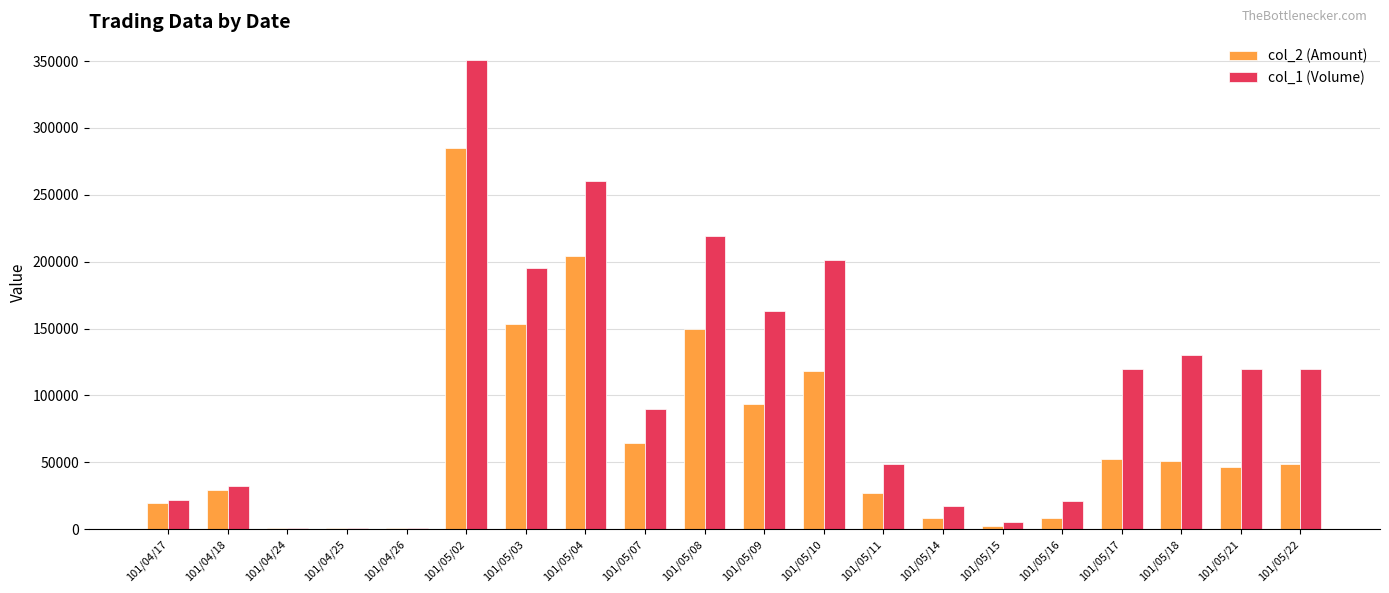

What are all the series names shown in the legend?

col_2 (Amount), col_1 (Volume)